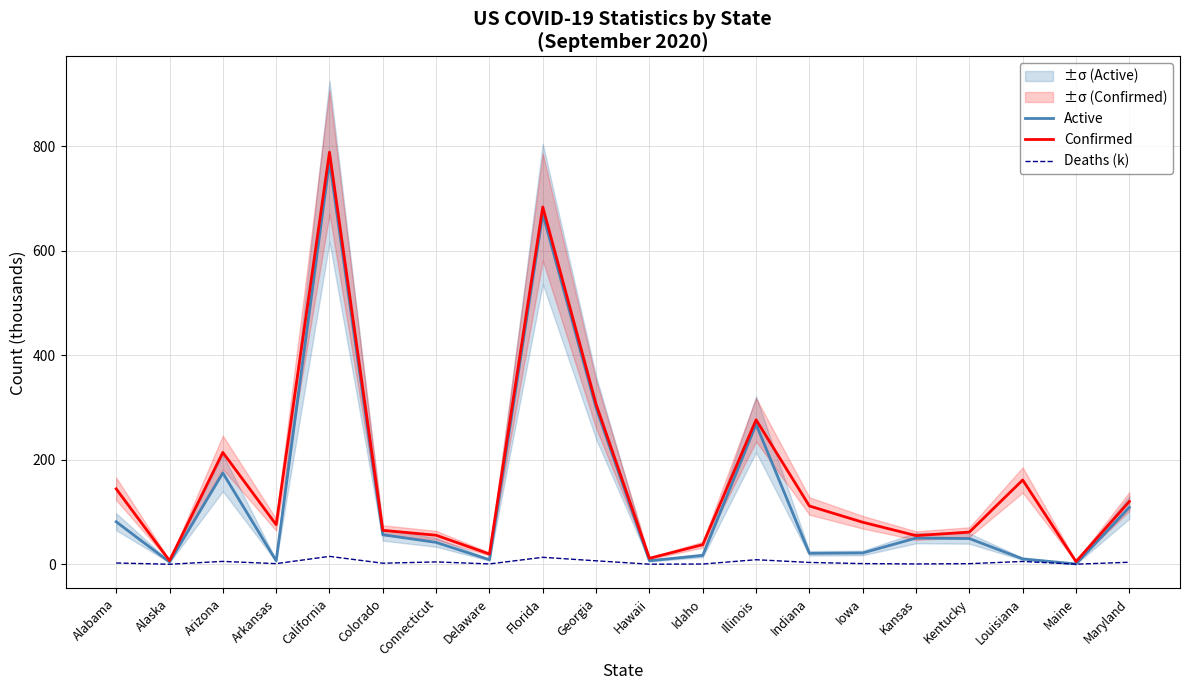

Is the value of Confirmed at Kansas greater than the value of Deaths (k) at Louisiana?

Yes